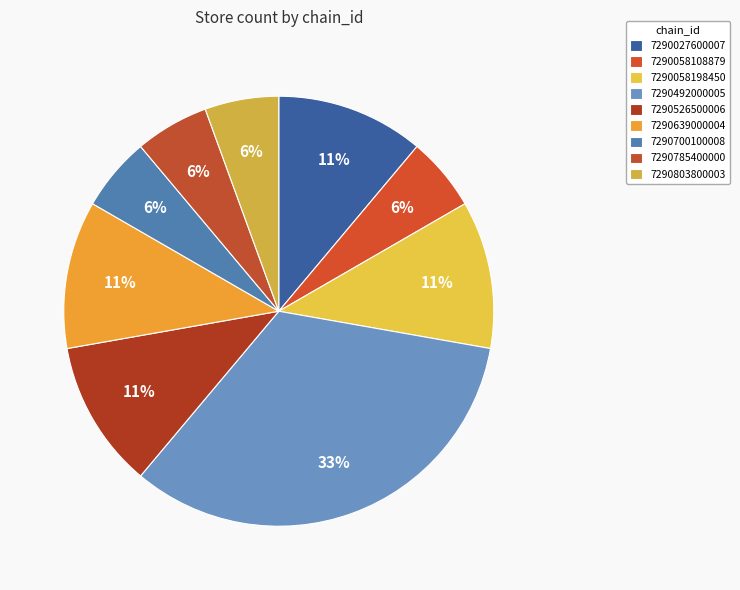

True or false: 7290526500006 accounts for 11% of the total.

True